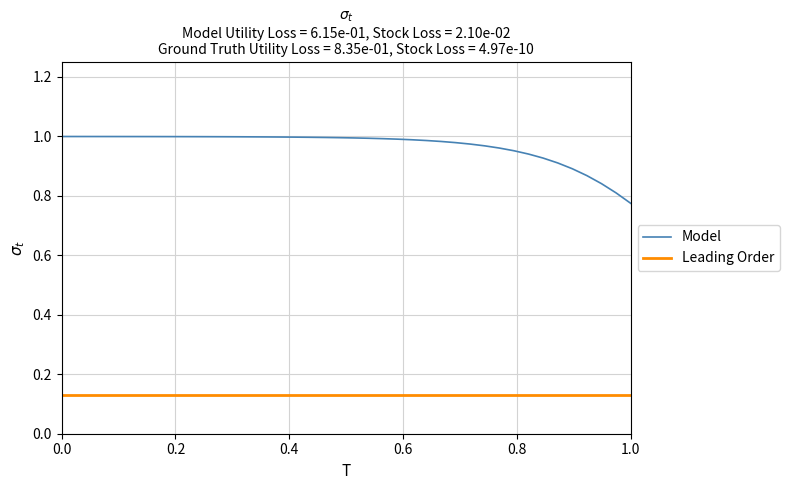

Which series has the largest range (max minus min)?

Model